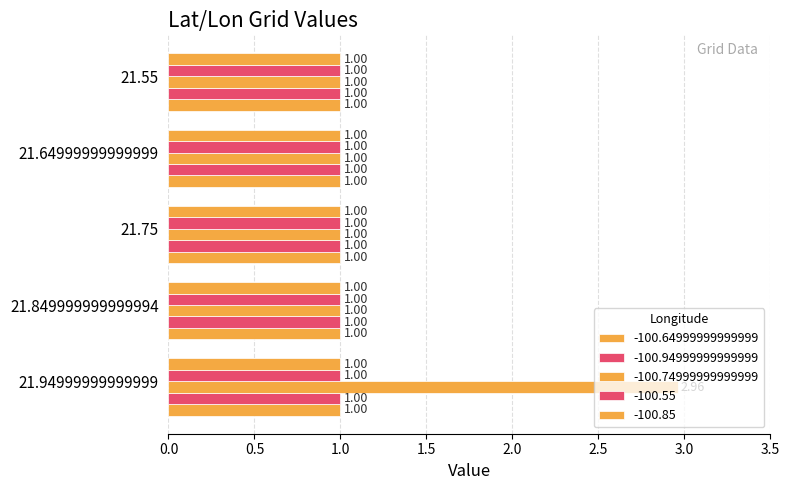

What is the total value across all series at 21.75?

5.0